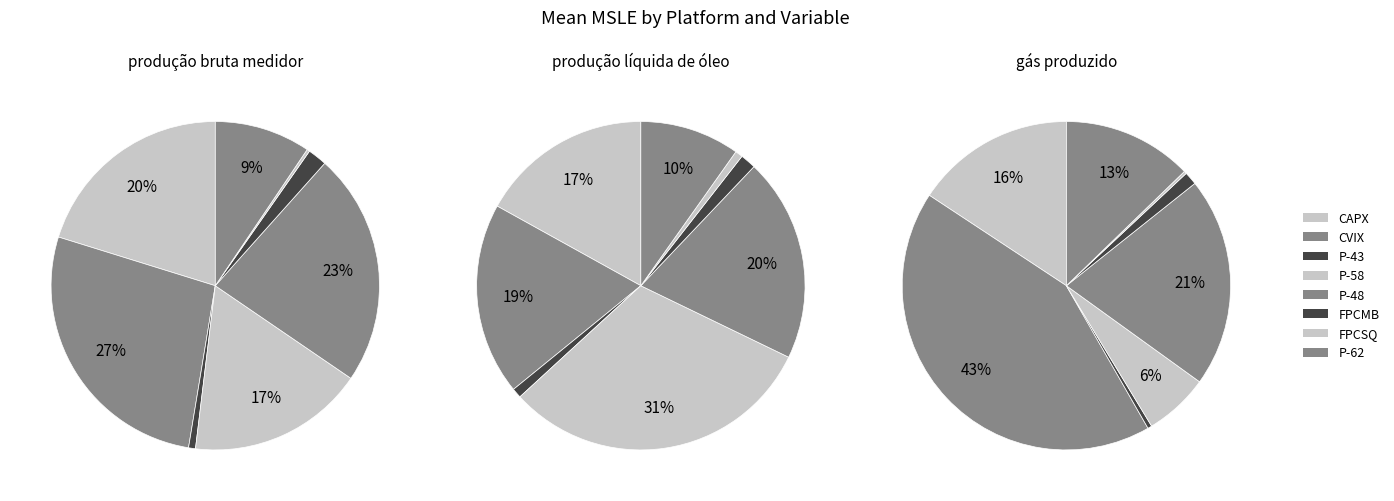

To the nearest percent, what is the combined percentage of CVIX and P-43?

28%